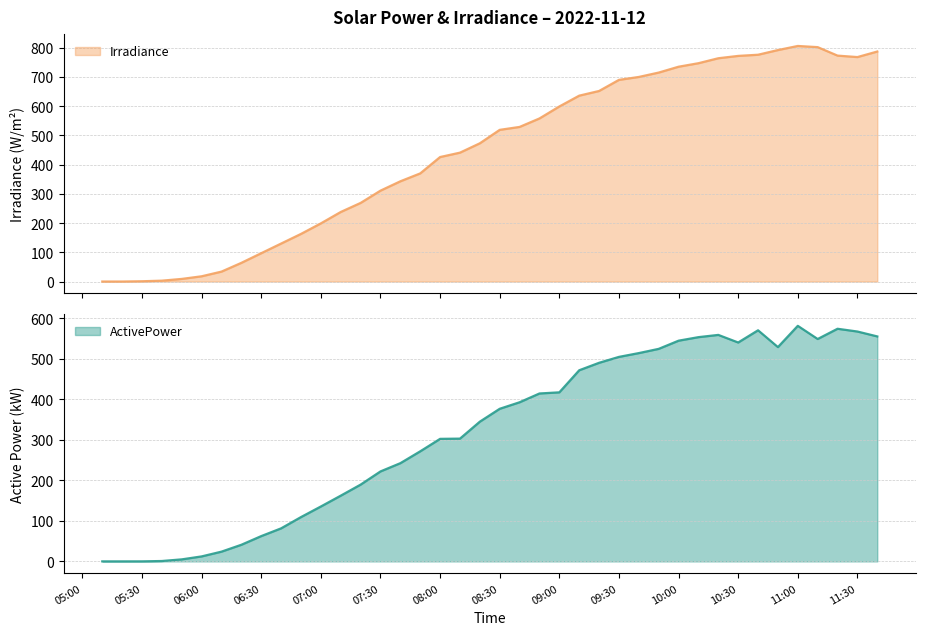

True or false: ActivePower and Irradiance cross at least once.

True